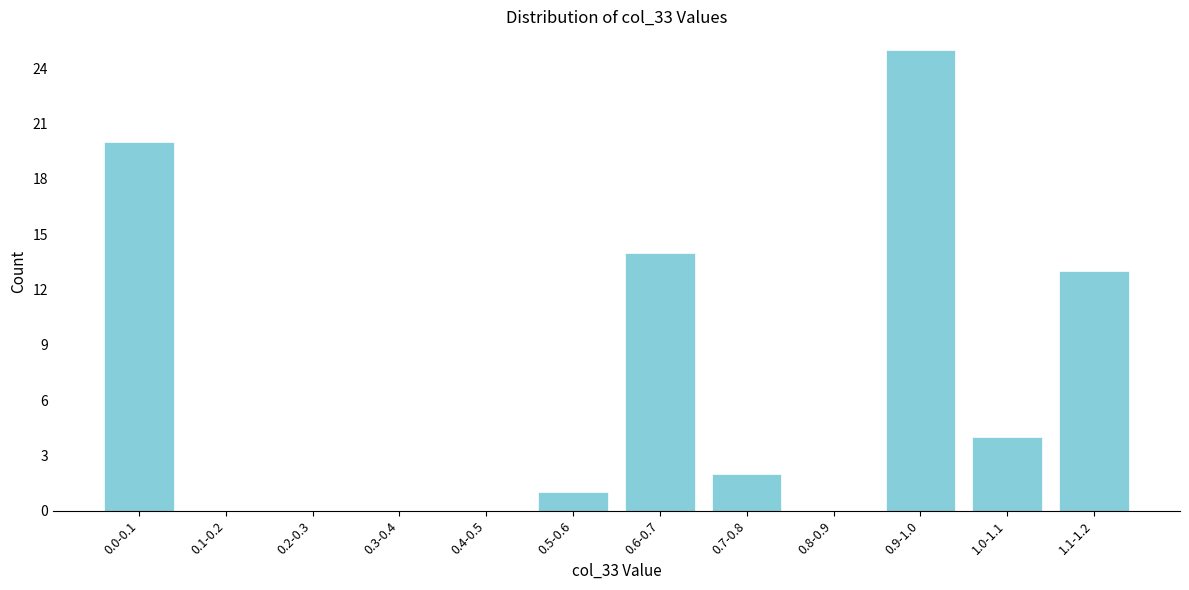

Reading right to left, what are all the values shown in this chart?

1.1-1.2=13	1.0-1.1=4	0.9-1.0=25	0.8-0.9=0	0.7-0.8=2	0.6-0.7=14	0.5-0.6=1	0.4-0.5=0	0.3-0.4=0	0.2-0.3=0	0.1-0.2=0	0.0-0.1=20